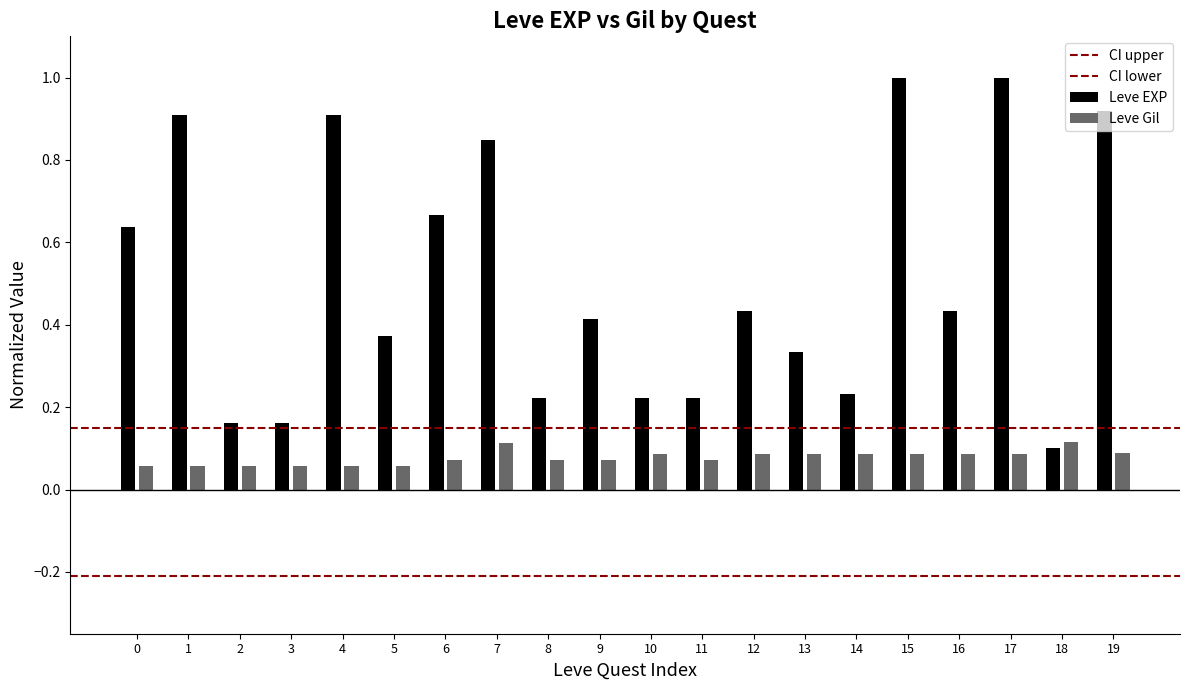

Is it true that CI upper equals 0.2 at 1?

False